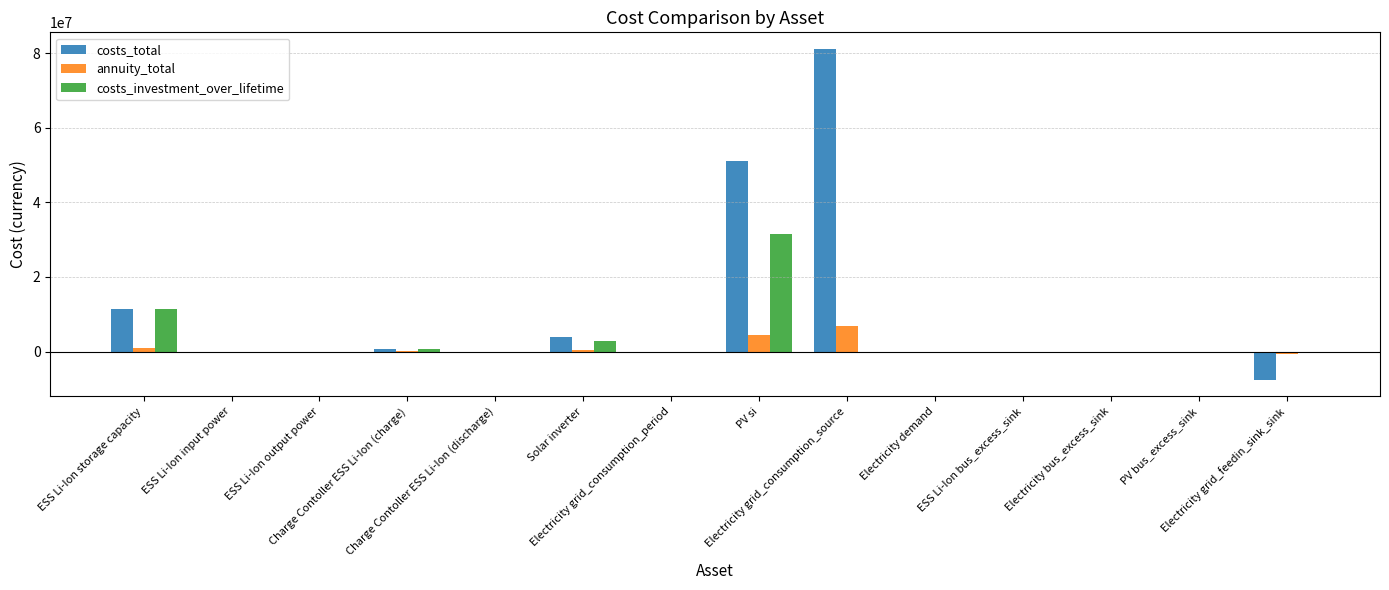

What is the approximate value of annuity_total at PV si?

4372810.6